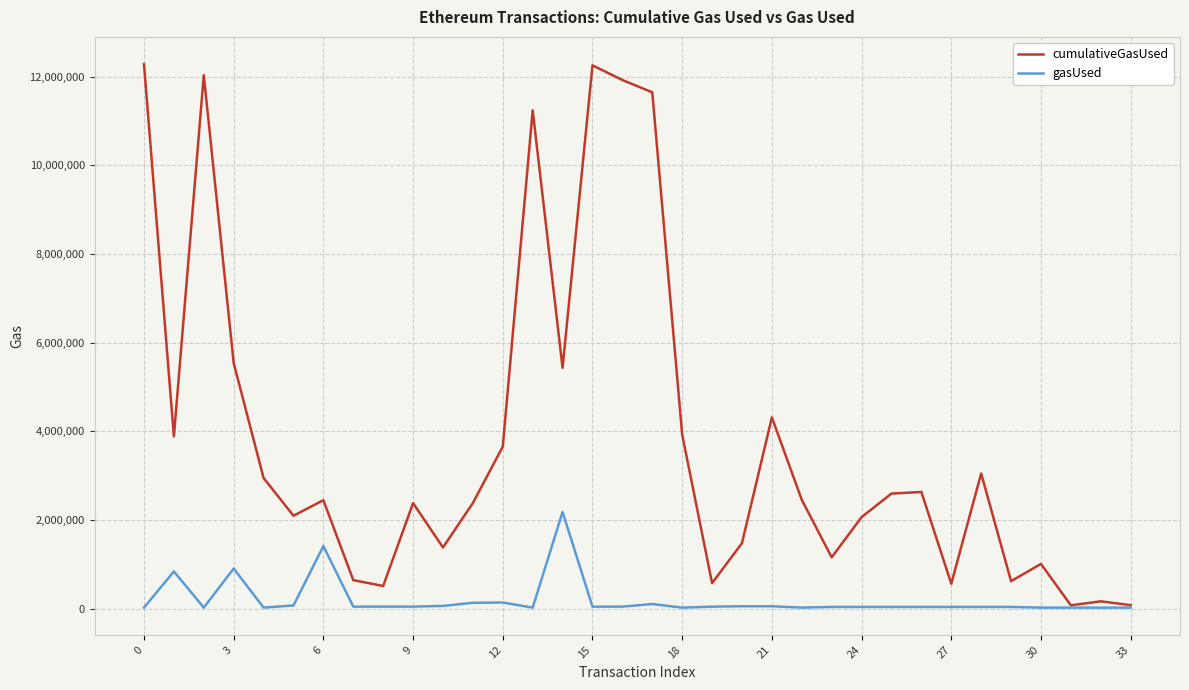

Rank the series by their maximum value, from highest to lowest.

cumulativeGasUsed, gasUsed